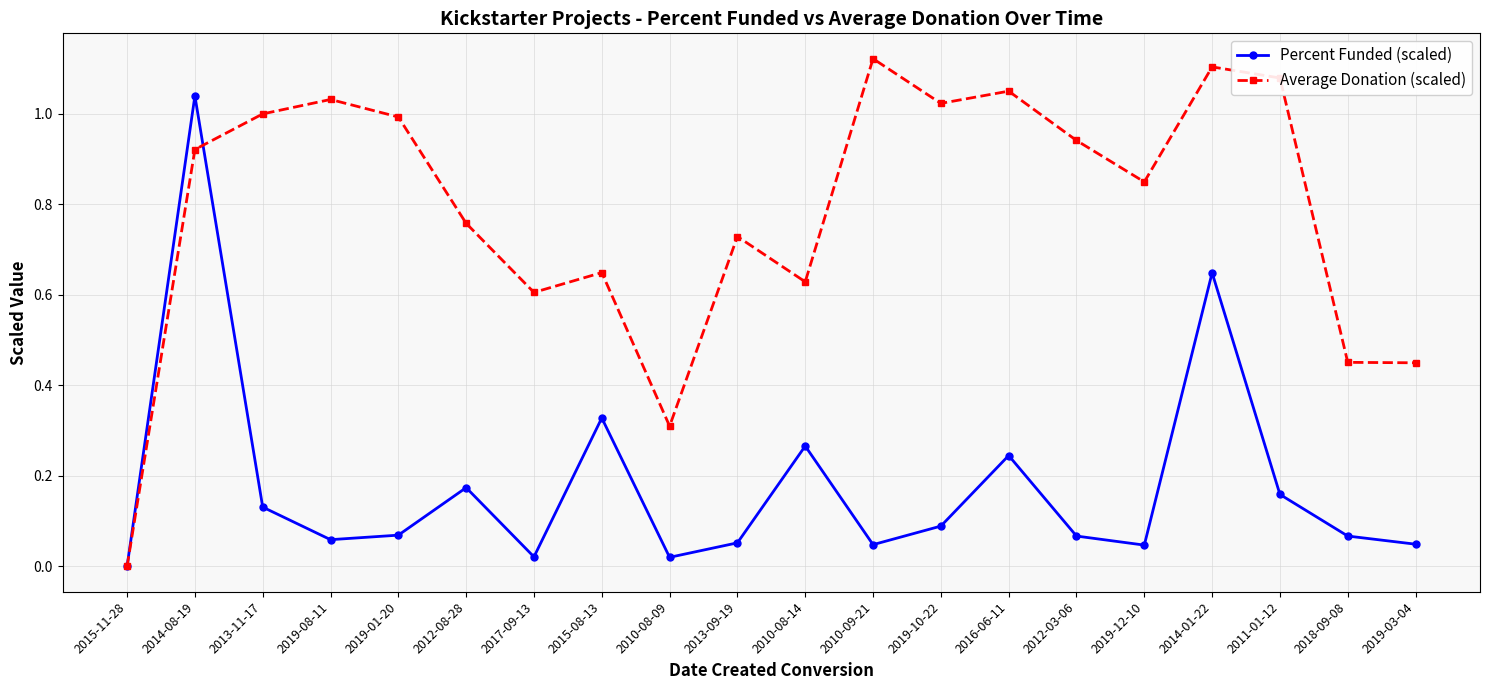

The Percent Funded (scaled) series shows 0.0 at 2015-11-28. True or false?

True